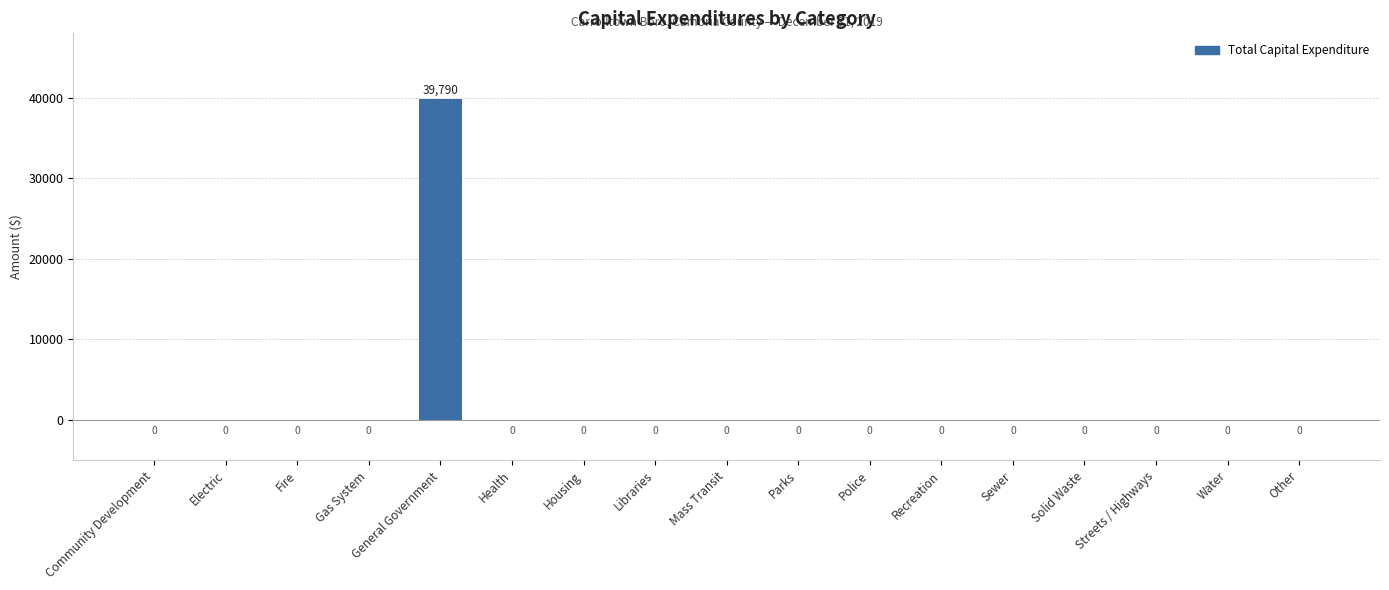

What is the sum of the values at Recreation and General Government?

39790